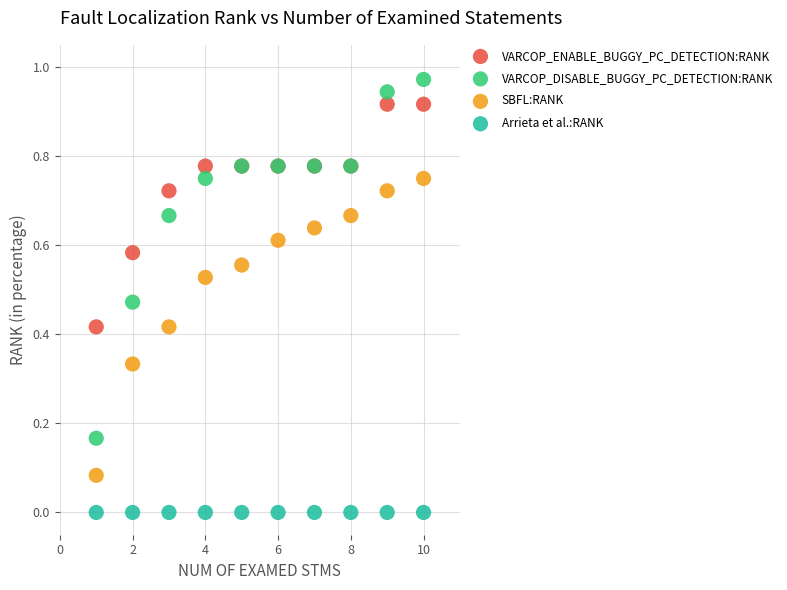

Which series contains the highest Y value?

VARCOP_DISABLE_BUGGY_PC_DETECTION:RANK